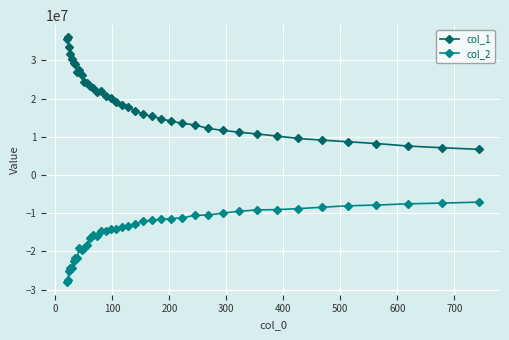

True or false: col_1 has more than 2 points higher than both neighbors.

True